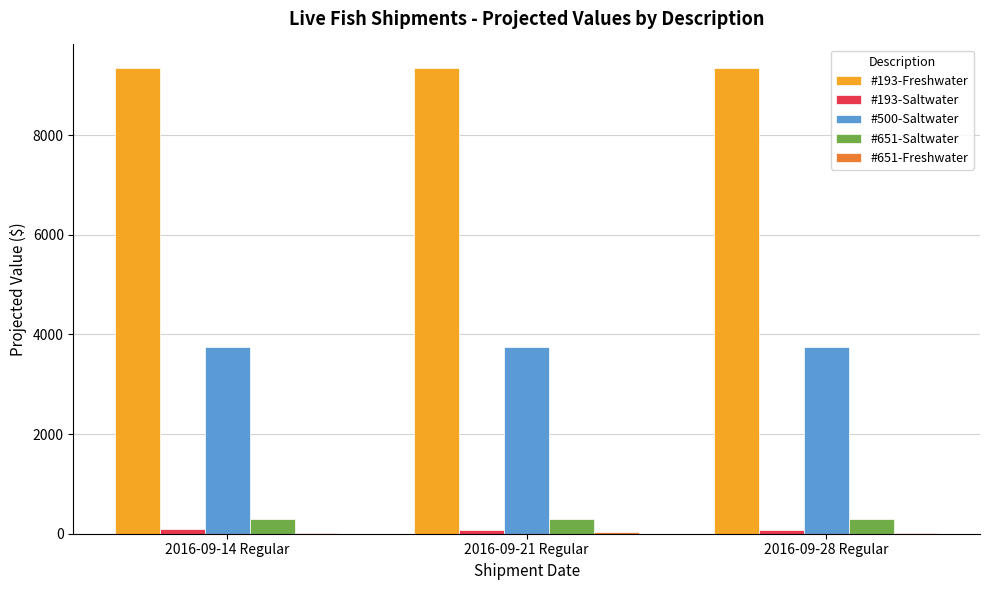

What is the sum of all #500-Saltwater values?

11257.2